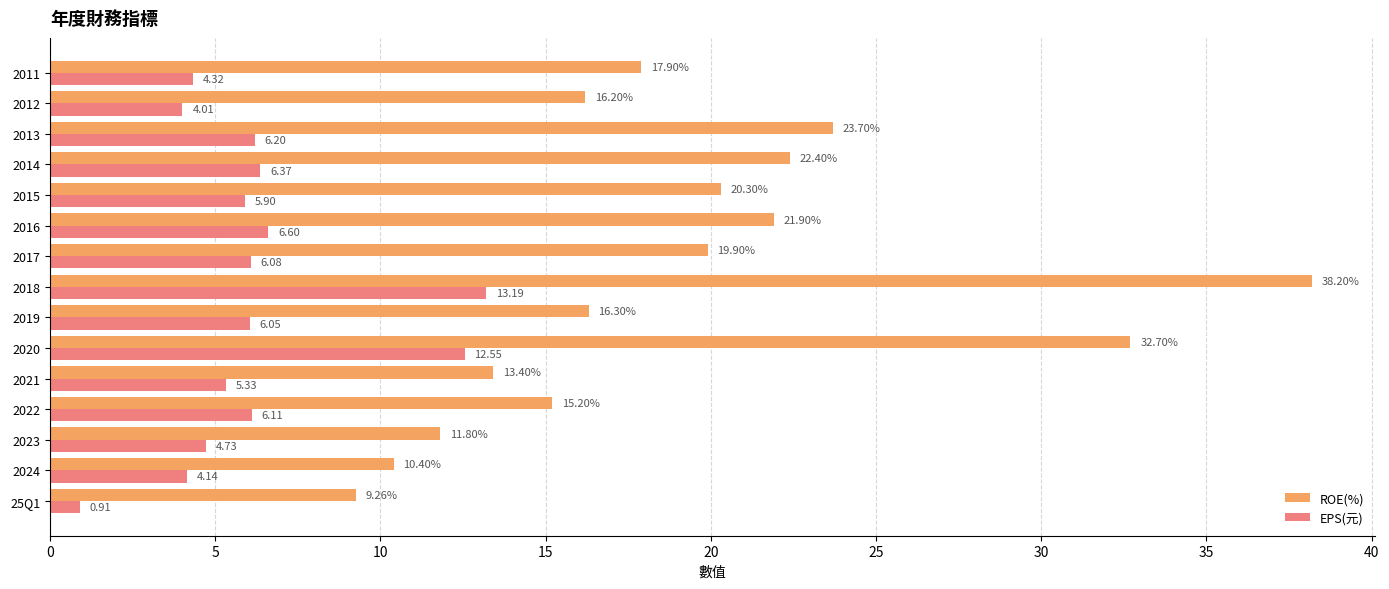

At which category is the sum across all series the highest?

2018